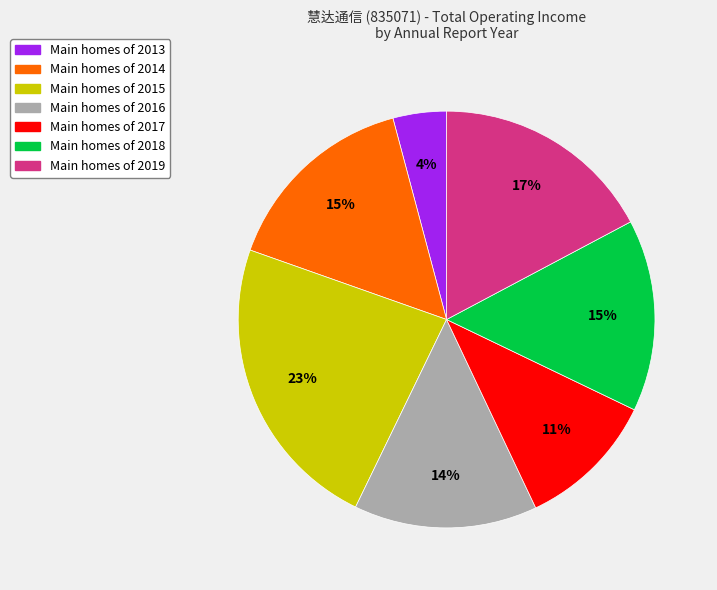

To the nearest percent, what is the average slice percentage?

14%